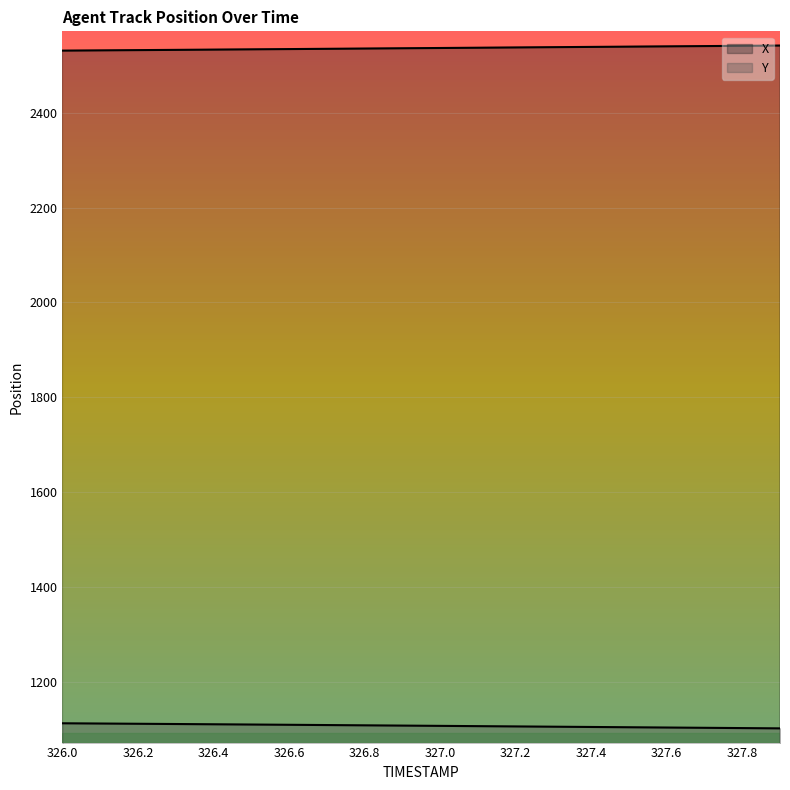

At how many categories does at least one series exceed 1794?

20